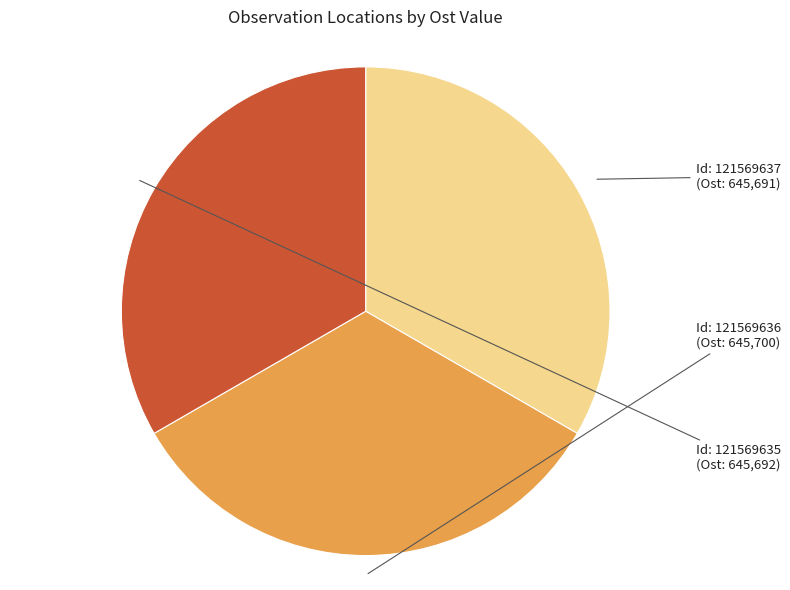

Is there a majority slice in this chart?

No